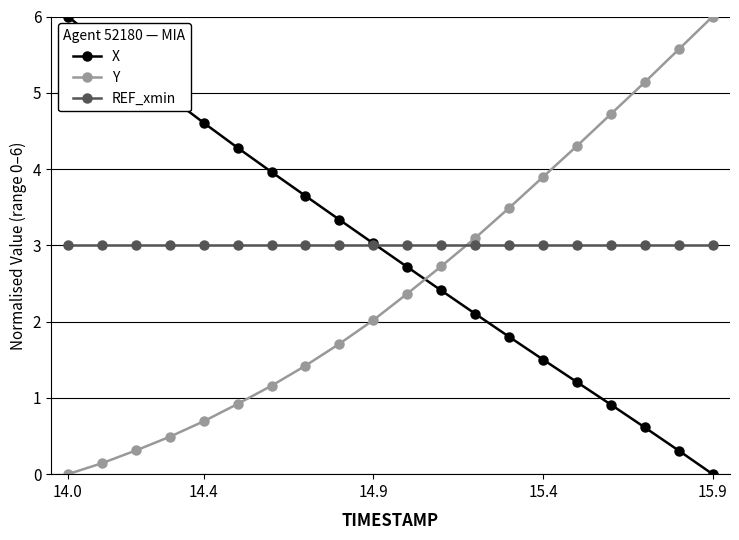

How many intersections are there between Y and X?

1